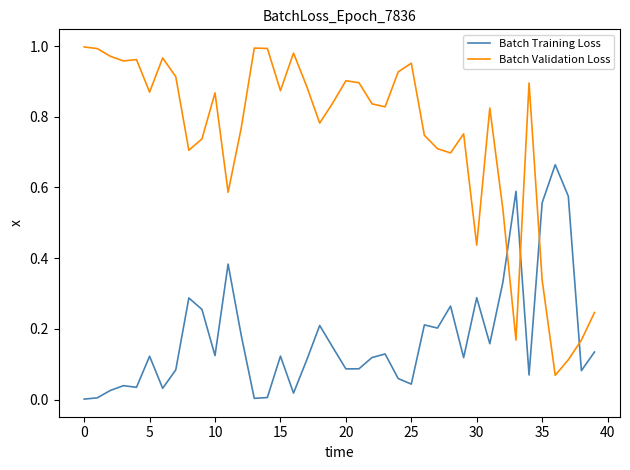

Which series ends up on top after the final intersection of Batch Validation Loss and Batch Training Loss?

Batch Validation Loss